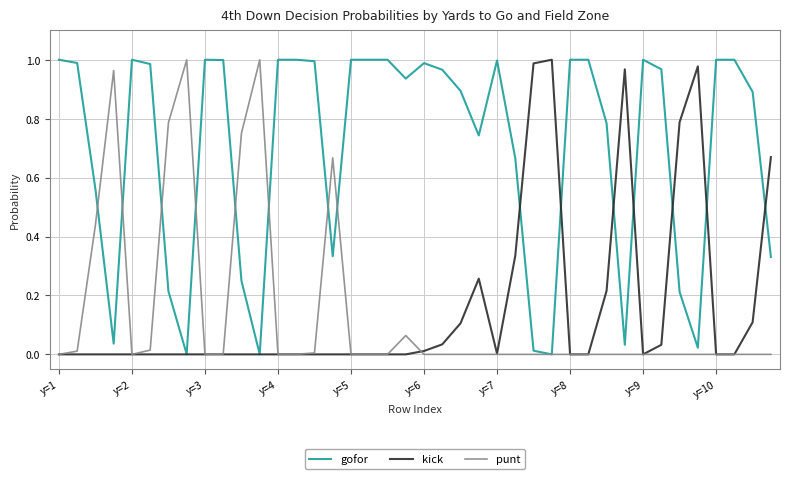

What is the difference between the maximum and second lowest values in the gofor series?

1.0